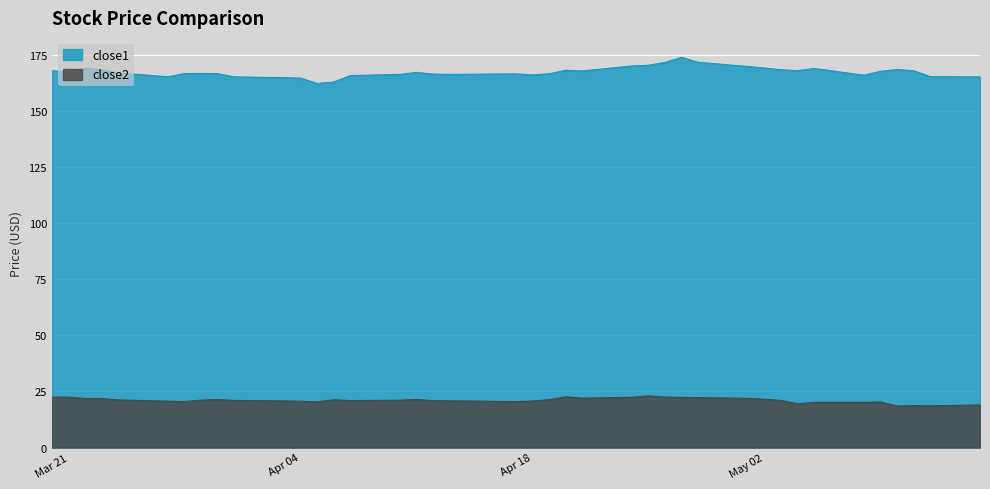

Which series has the largest total across all categories?

close1